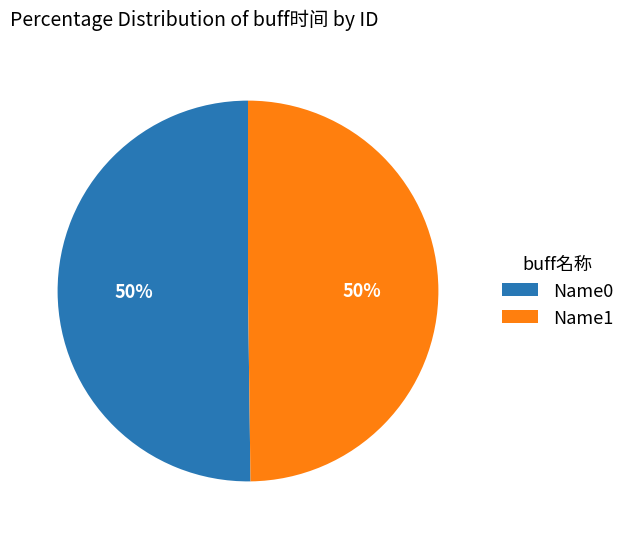

What percentage is the Name1 slice, to the nearest percent?

50%